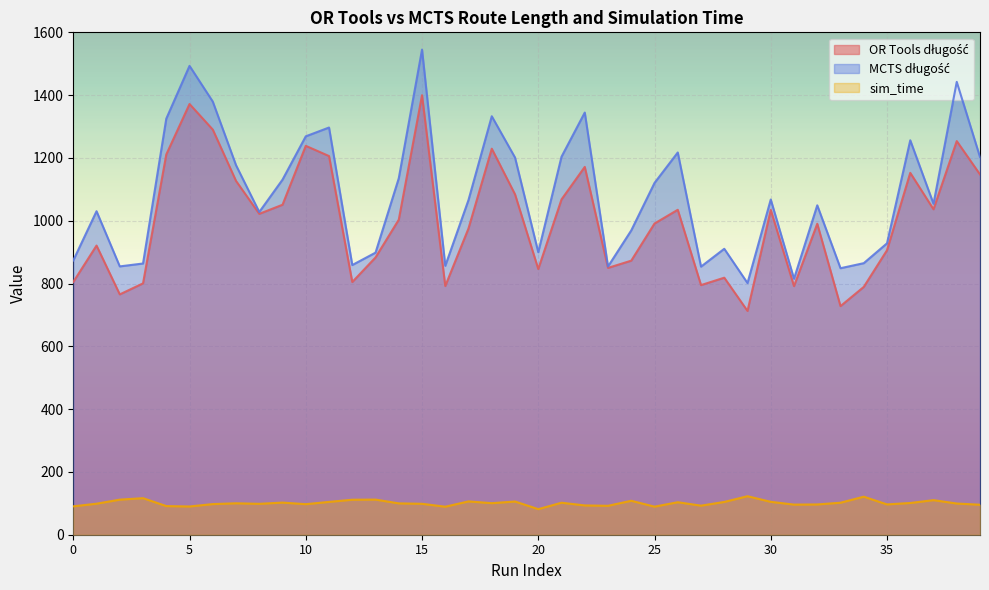

Read the OR Tools długość value at 25.

991.1